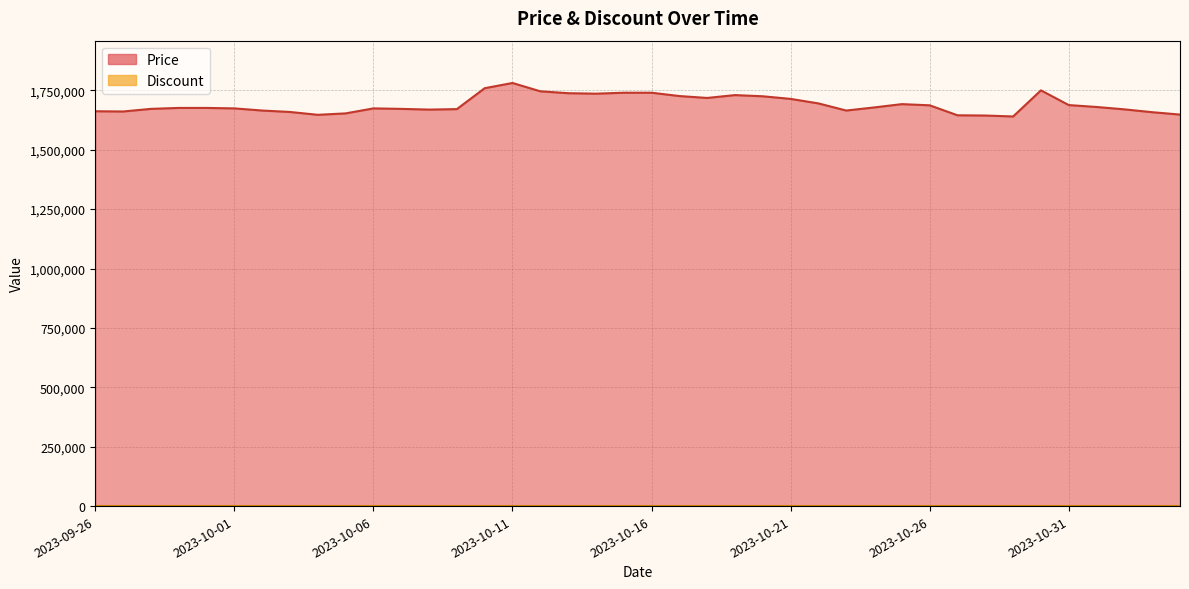

Approximately how many times larger is the value at 2023-10-27 compared to 2023-11-04?

1.0